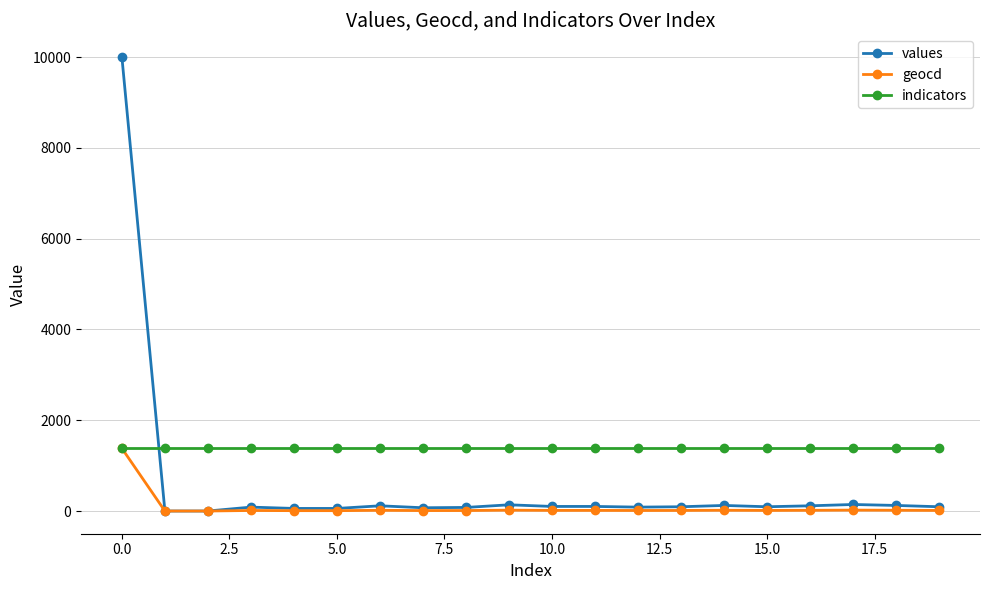

Which series has the largest total across all categories?

indicators